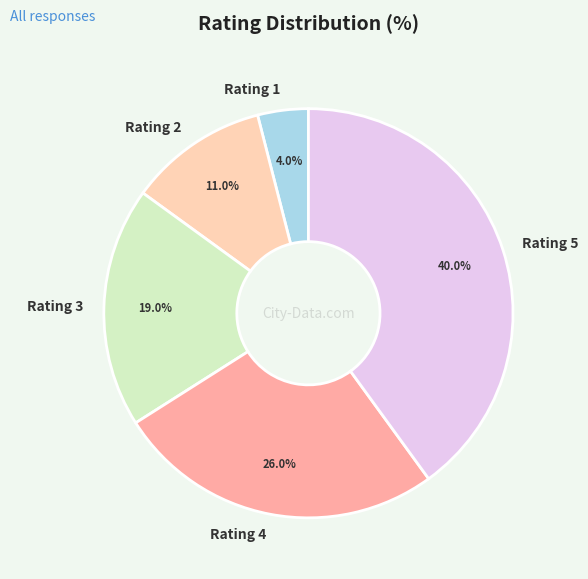

Which category has the biggest portion of the pie?

Rating 5